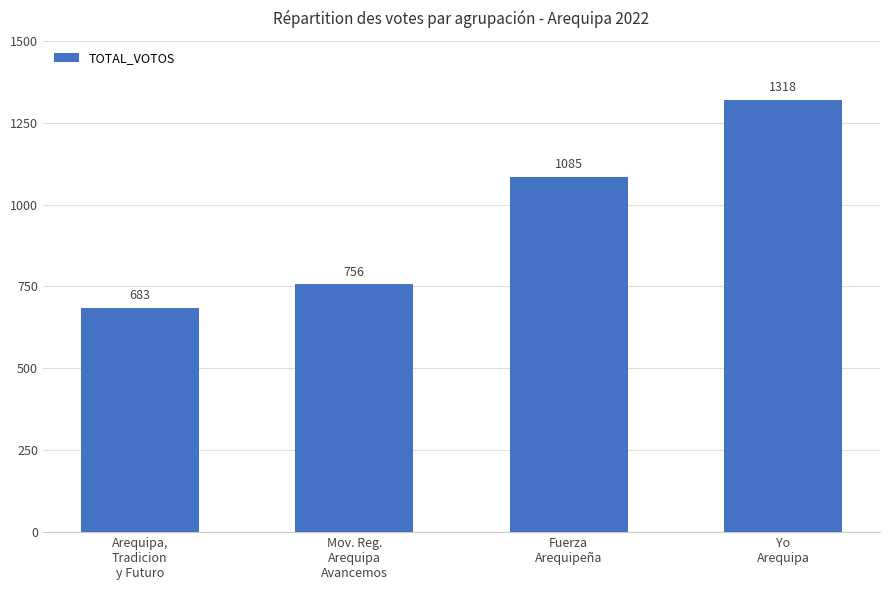

What is the smallest value displayed?

683